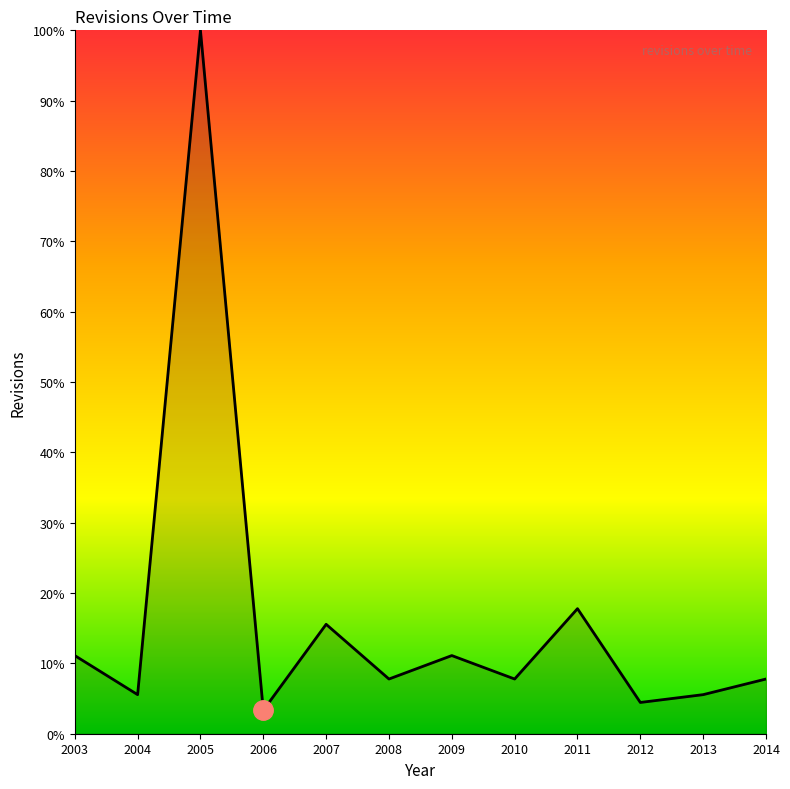

What is the change in value from 2006 to 2010?

+4.4